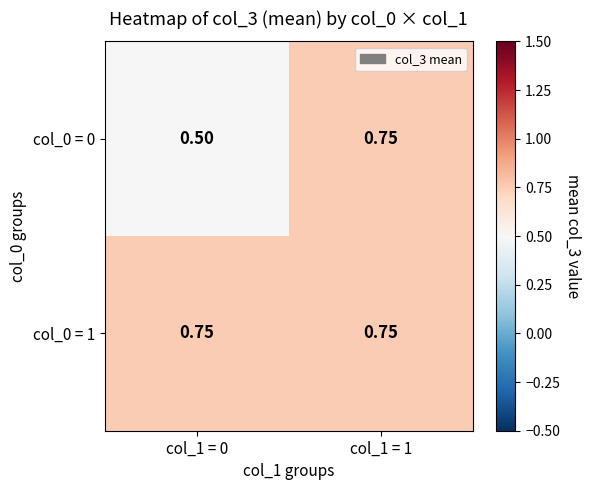

Which category has the highest value across all series?

col_1 = 1